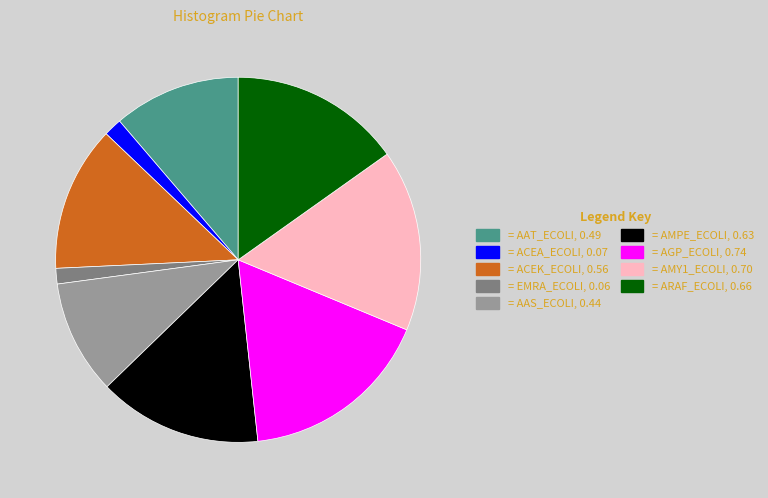

Does any single category account for the majority?

No